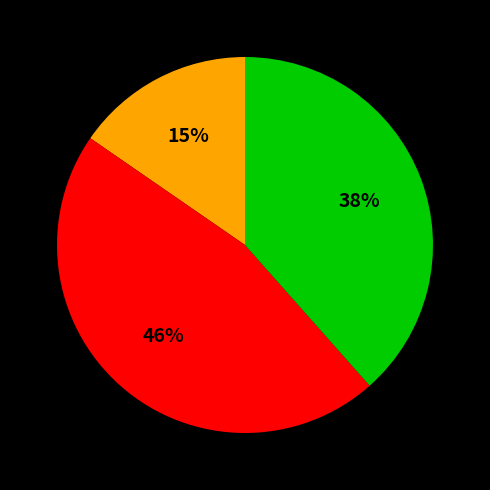

Is there a majority slice in this chart?

No